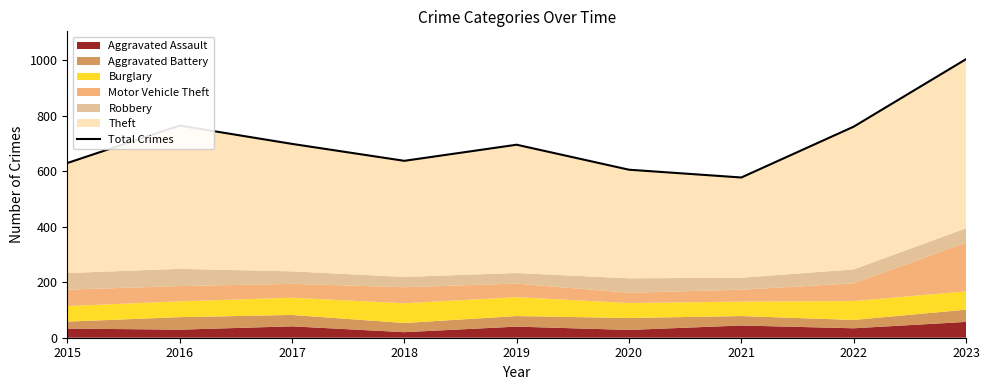

At which label is the value closest to 790?

2016